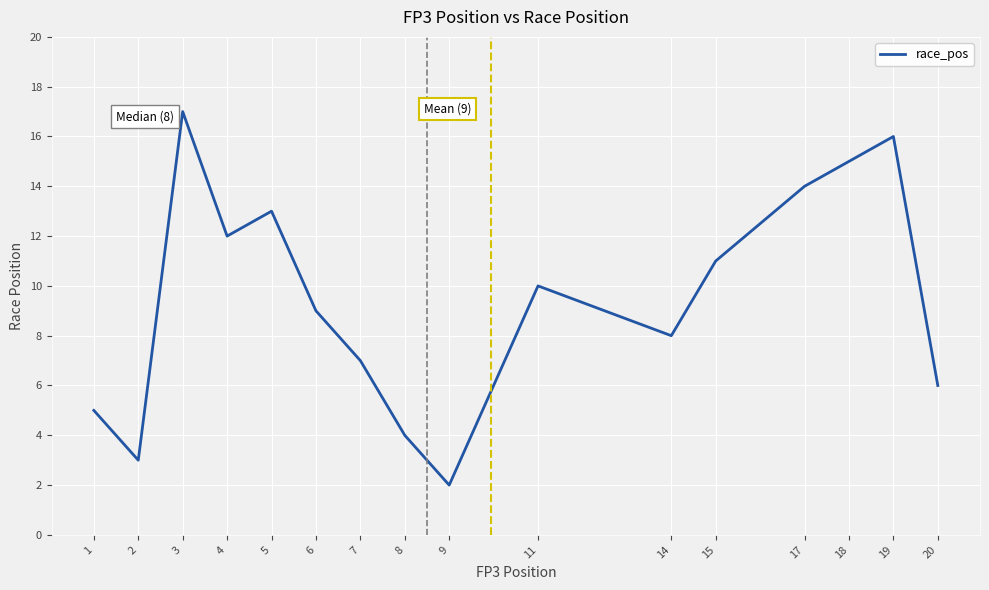

True or false: the data shows 13 at 5.

True